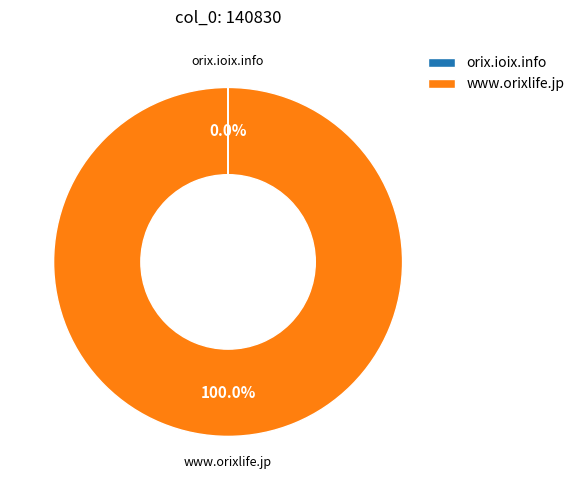

Which category has the biggest portion of the pie?

www.orixlife.jp